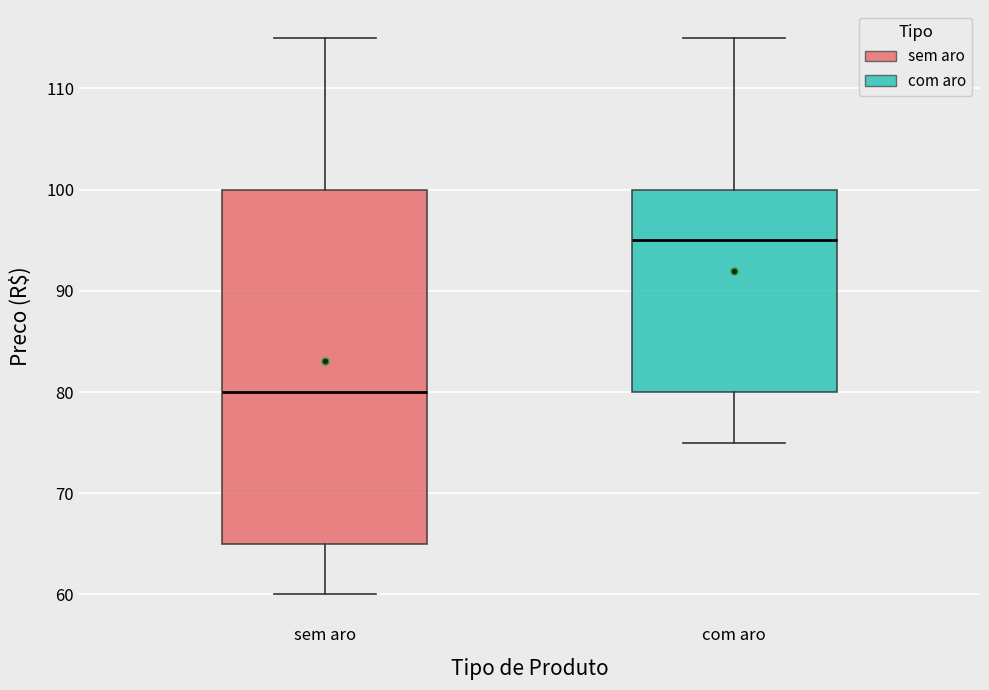

Which box has the lowest median line?

sem aro